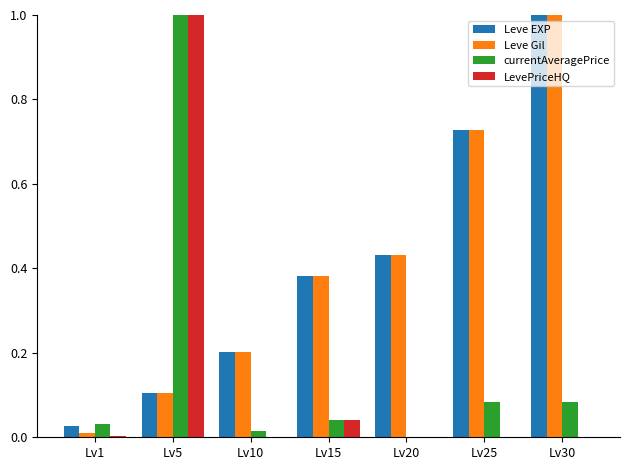

At which category is the sum across all series the highest?

Lv5